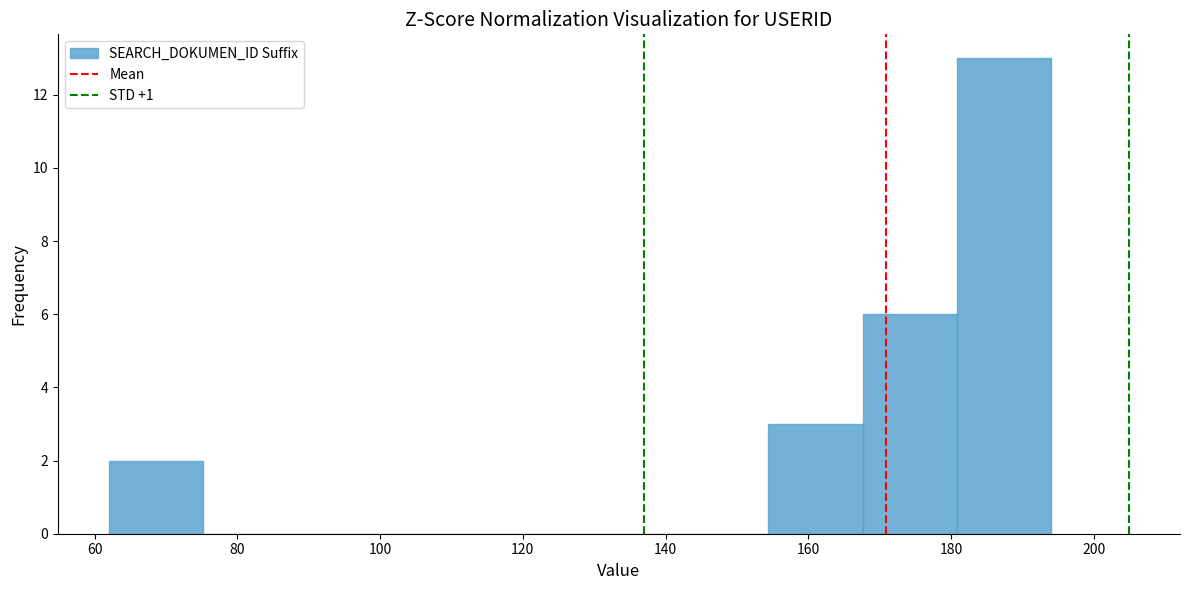

Over which range of the x-axis is the bar tallest?

180.8 to 194.0